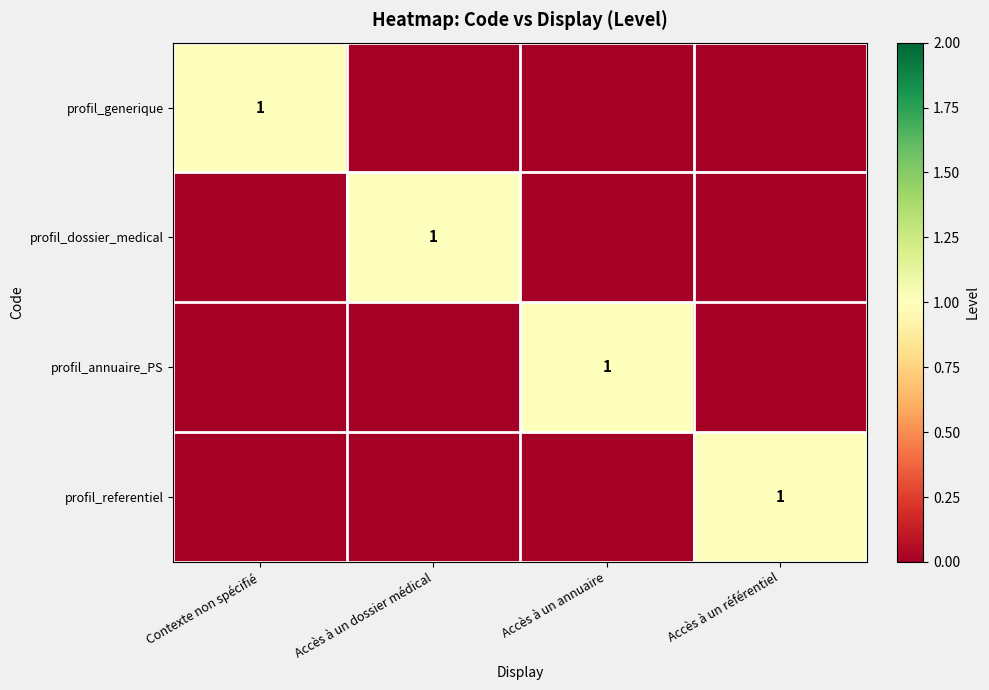

Which label corresponds to the largest value in the chart?

Contexte non spécifié